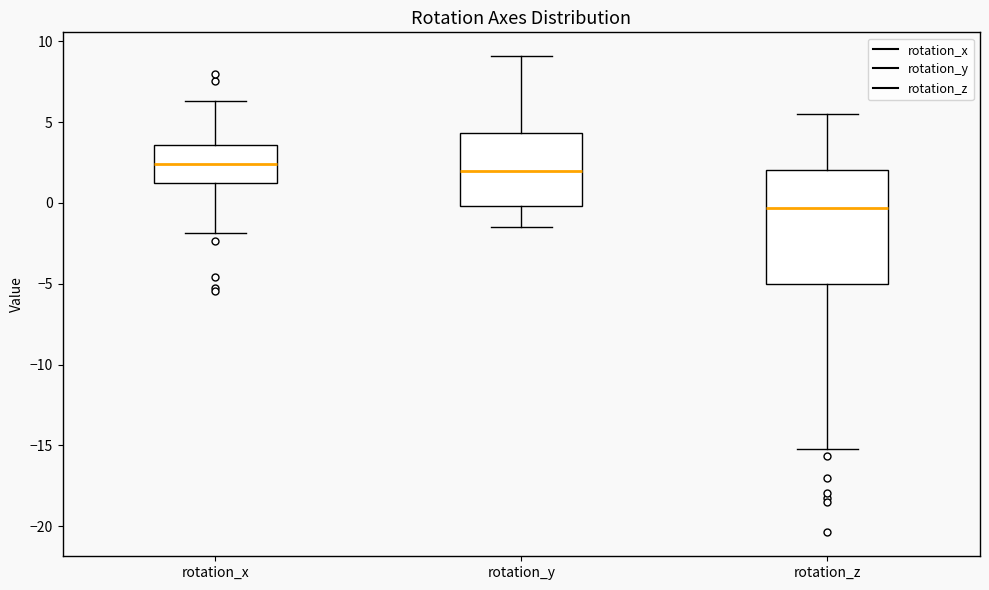

Which box has the lowest median line?

rotation_z